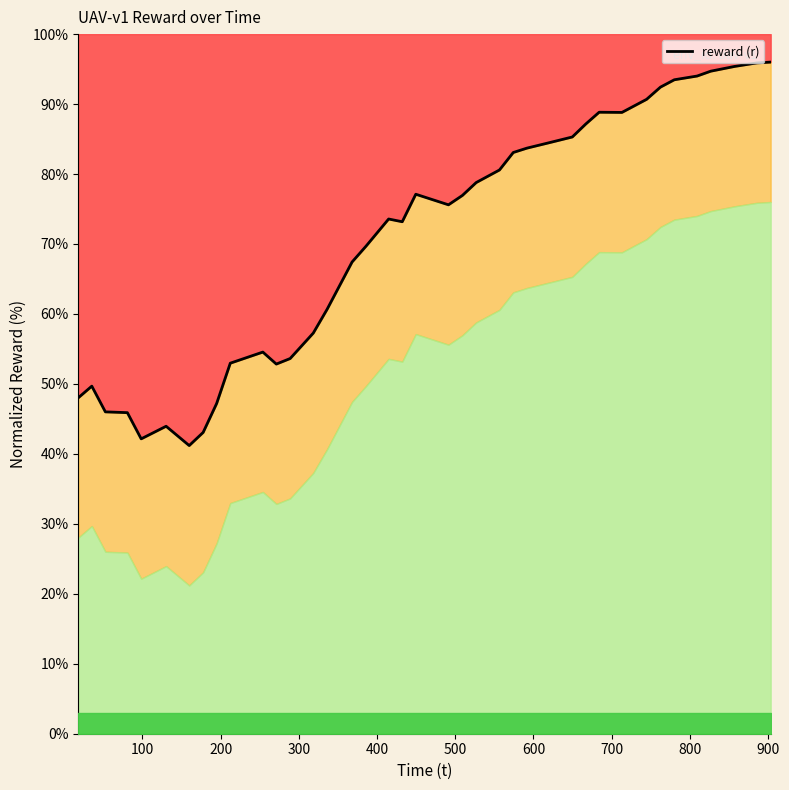

What is the difference between the second highest and minimum values?

54.7